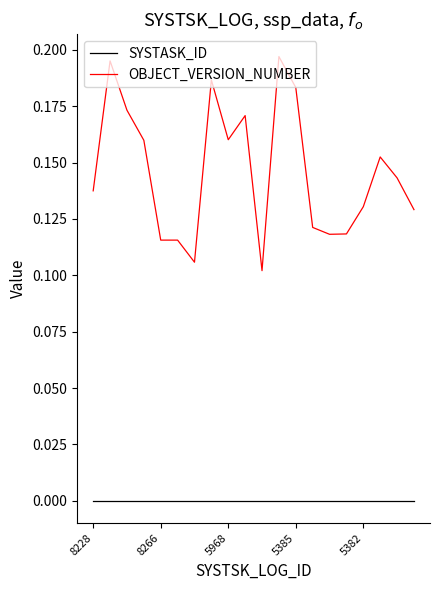

Does the chart have visible grid lines?

No